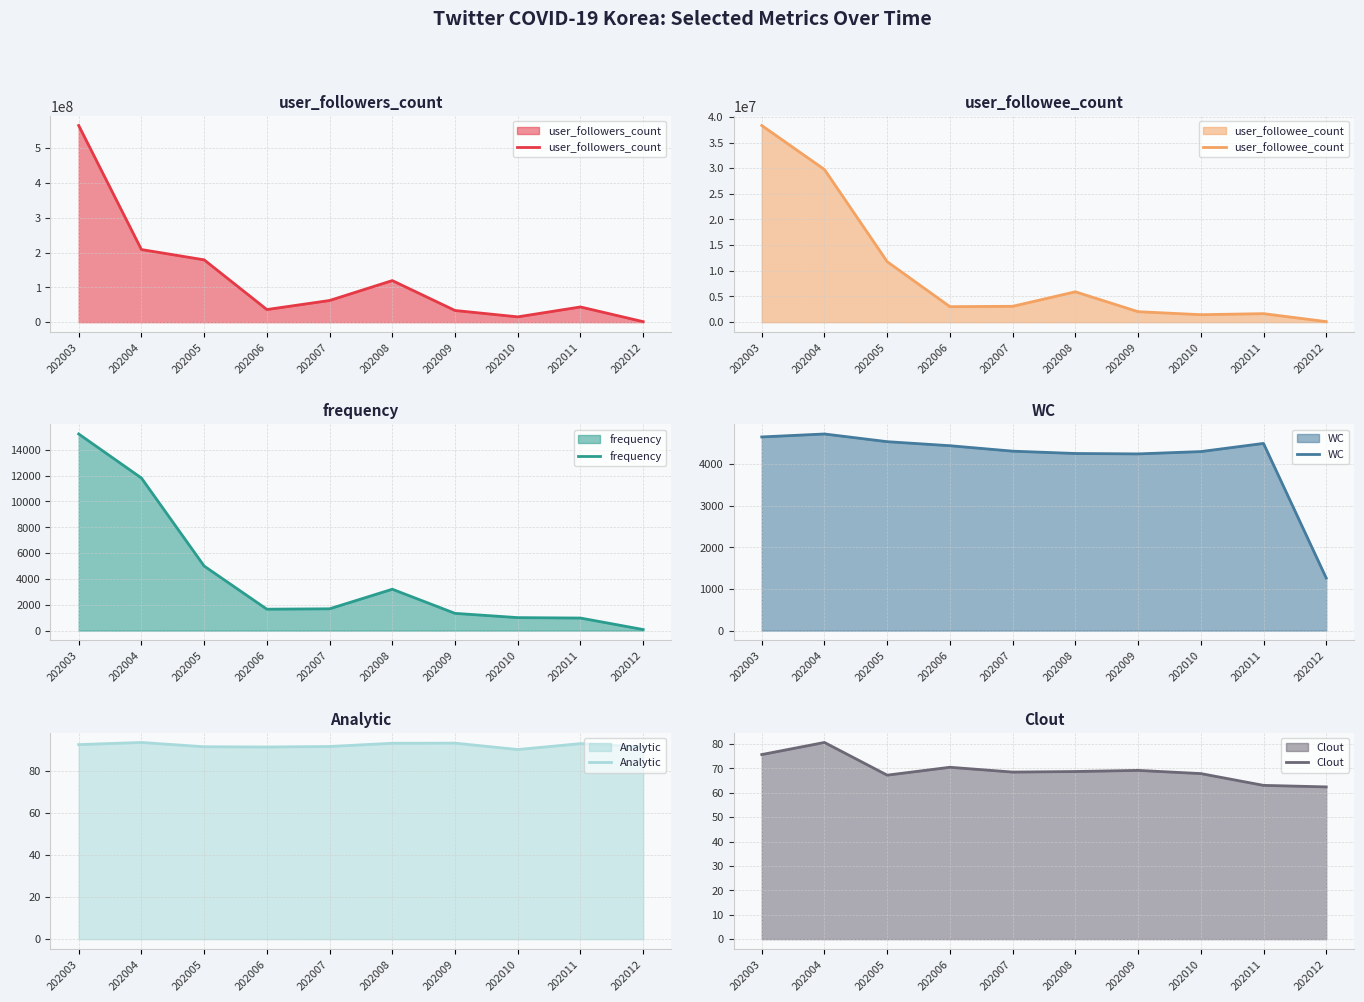

Which label corresponds to the largest value in the chart?

202003